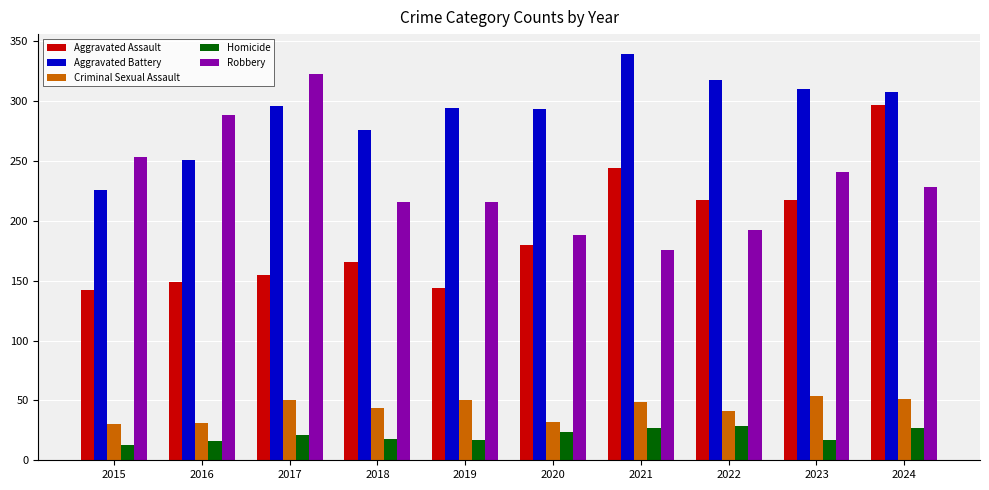

Is it true that Aggravated Assault equals 94 at 2015?

False